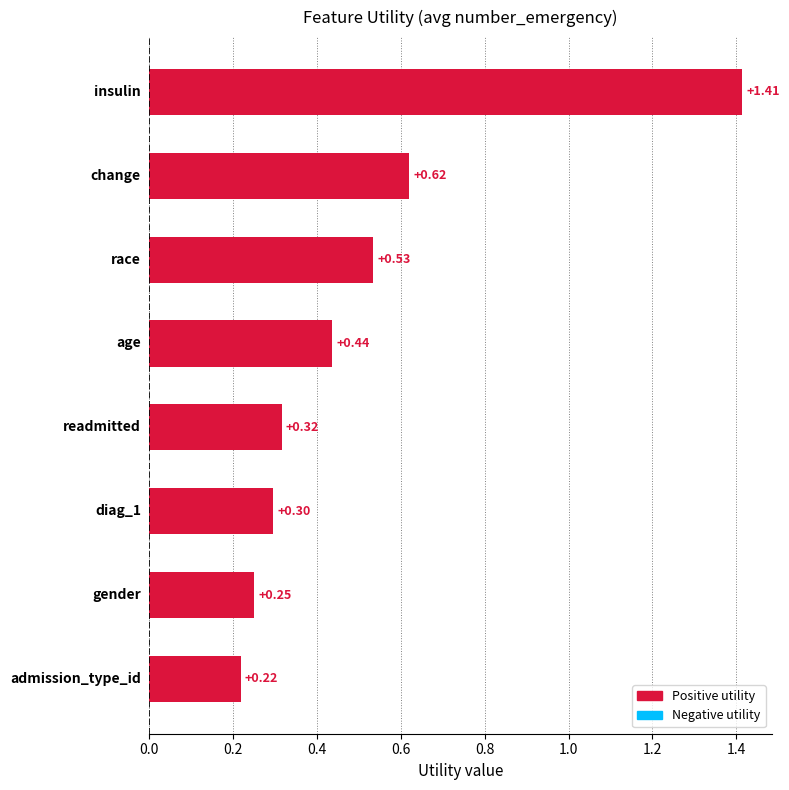

What is the difference between the maximum and minimum values?

1.2